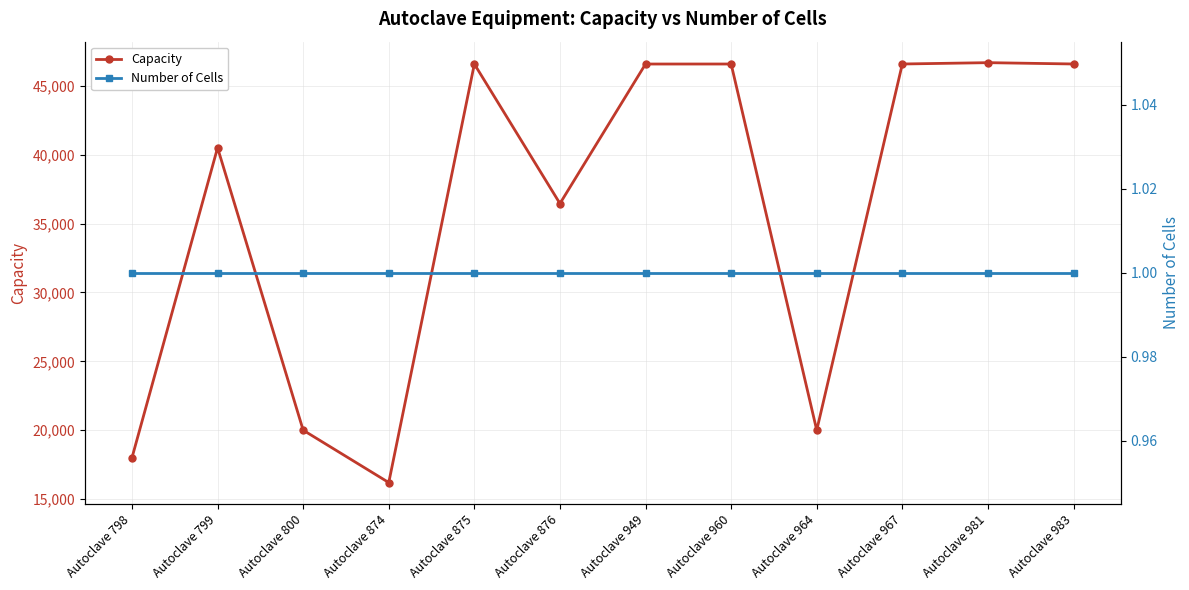

The Capacity series shows 16746 at Autoclave 875. True or false?

False